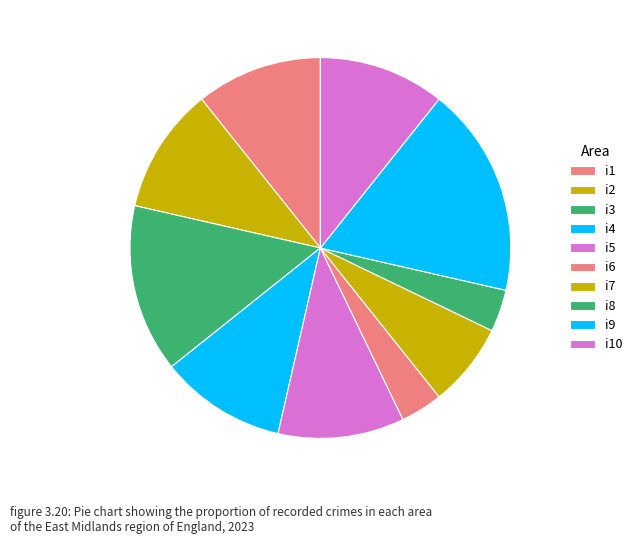

How many slices are in this pie chart?

10